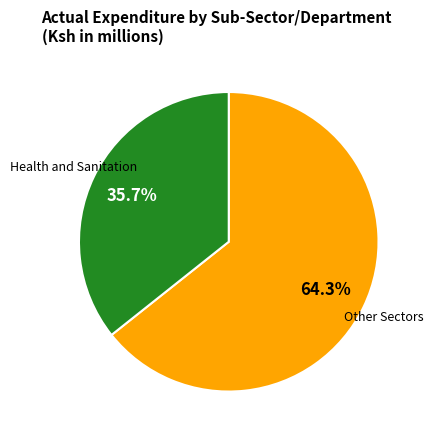

How much of the chart is everything except Health and Sanitation?

64.3%